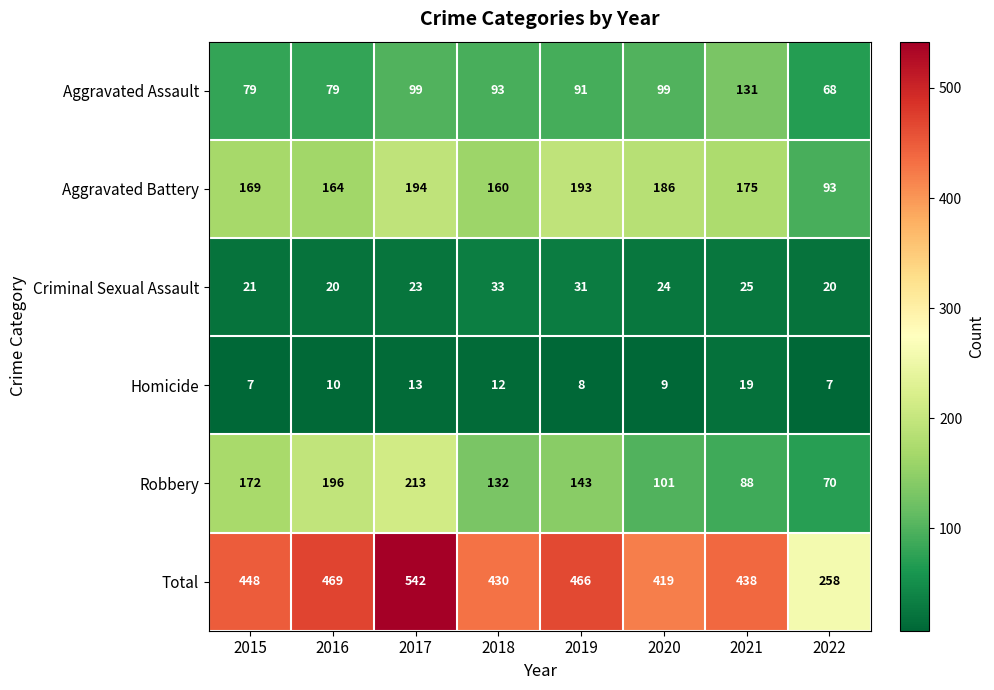

The value of Total at 2017 is 542. True or false?

True